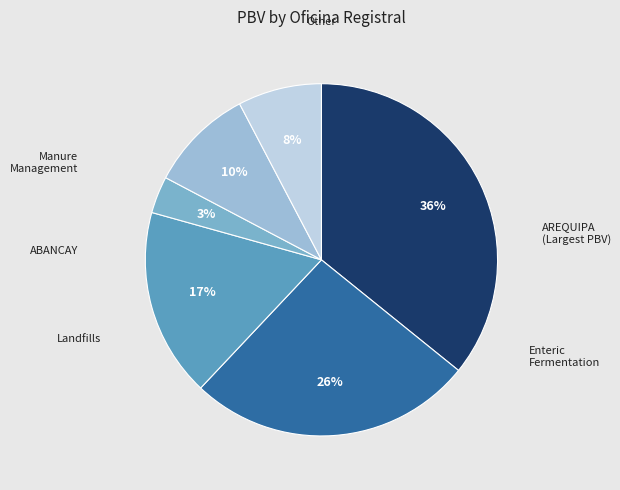

How many segments does this pie chart have?

6